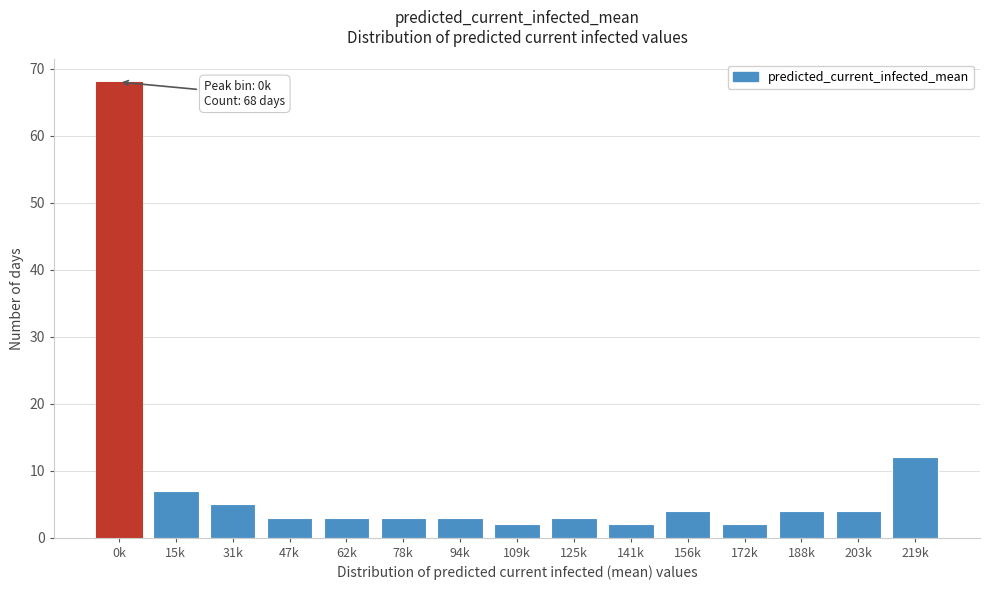

Reading right to left, extract all data points from this chart.

12	4	4	2	4	2	3	2	3	3	3	3	5	7	68